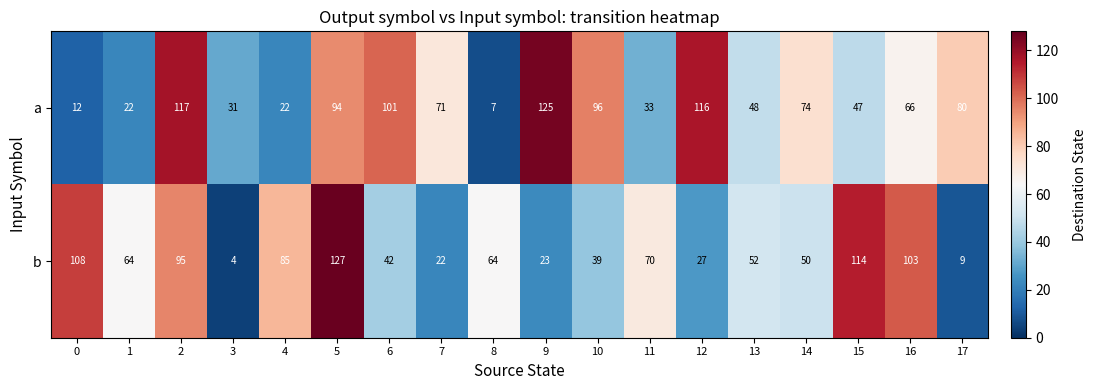

What is the difference between the second highest and minimum values in the a series?

110